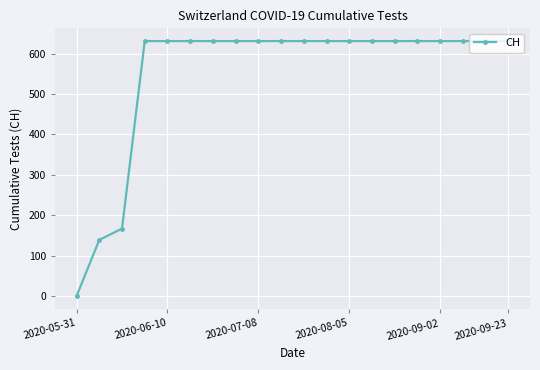

What is the value of the 20th point from the left?

631